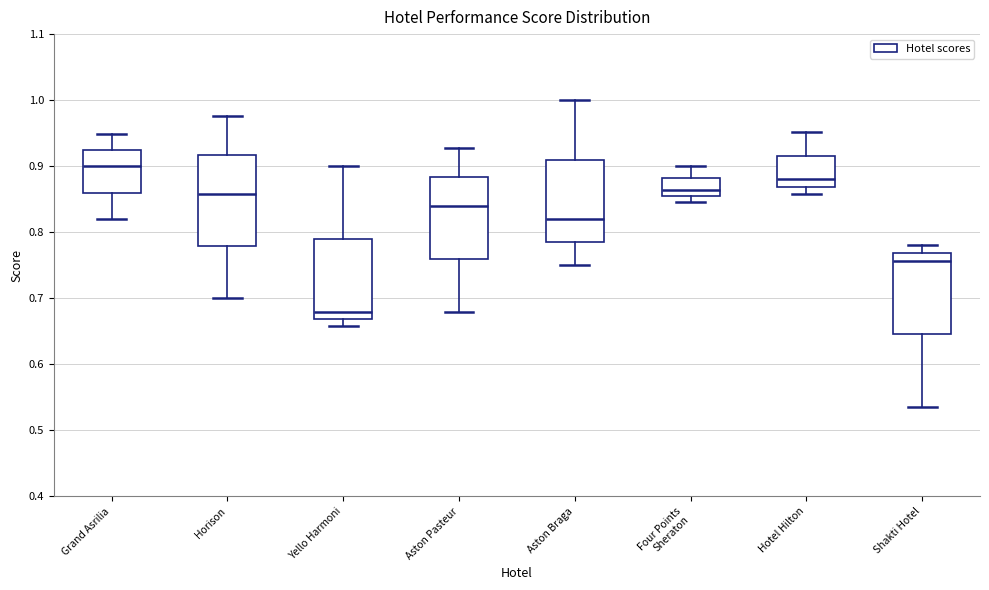

Where is the lower edge of the box for Four Points Sheraton on the y-axis? The values are not printed on the chart, so give them approximately, as read against the axis.

0.85